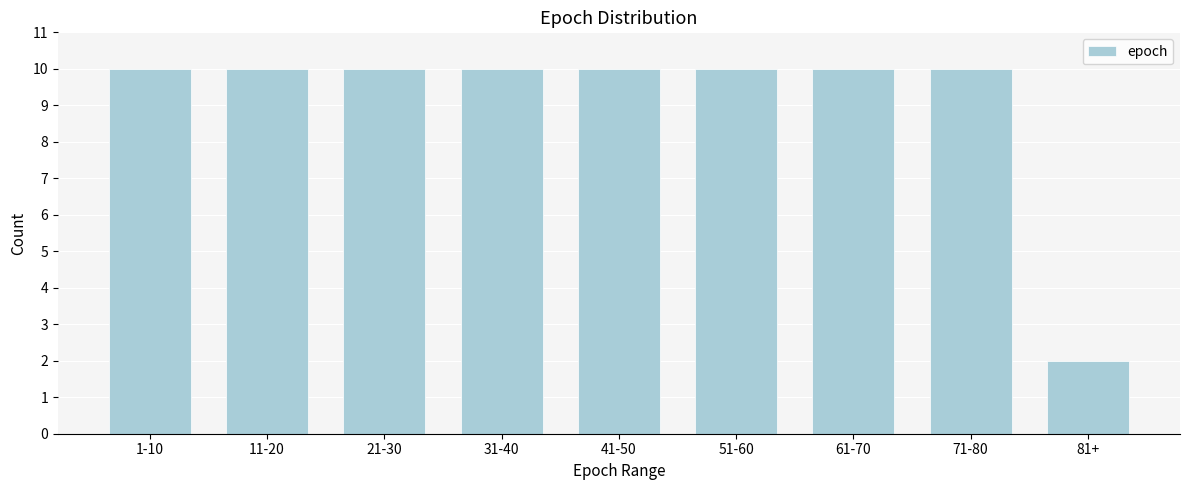

Reading left to right, extract all data points from this chart.

1-10=10	11-20=10	21-30=10	31-40=10	41-50=10	51-60=10	61-70=10	71-80=10	81+=2